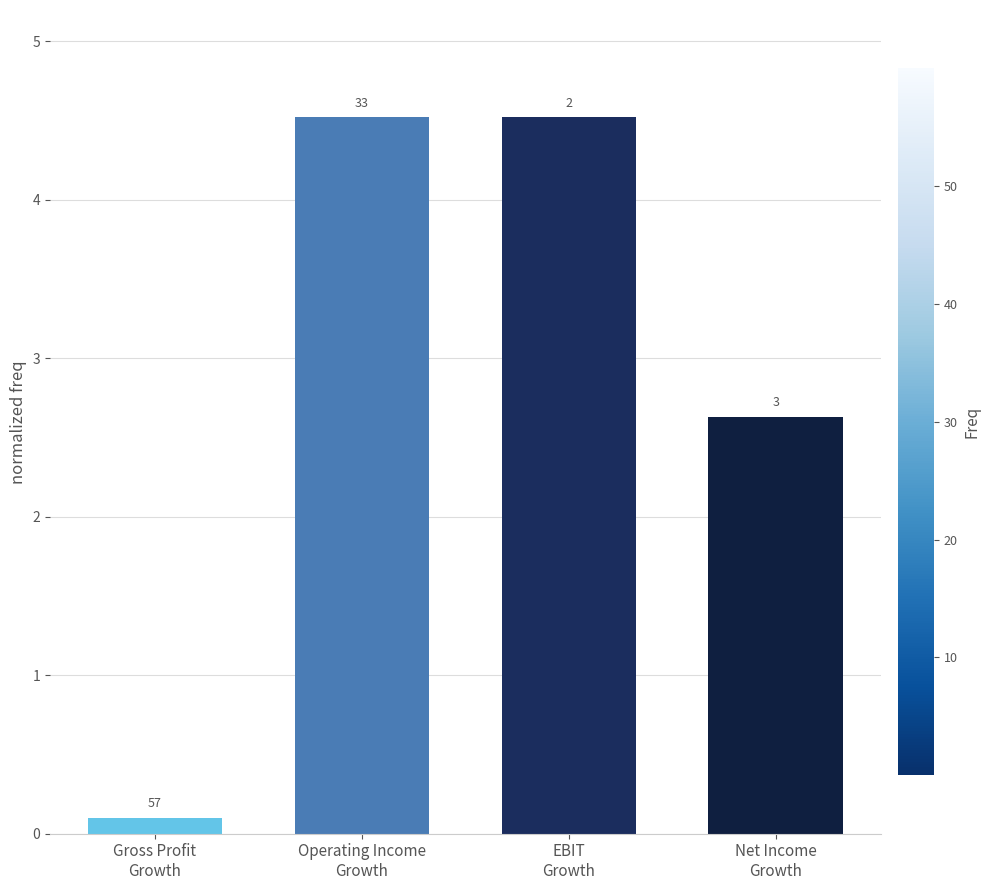

How many bars are there in total?

4